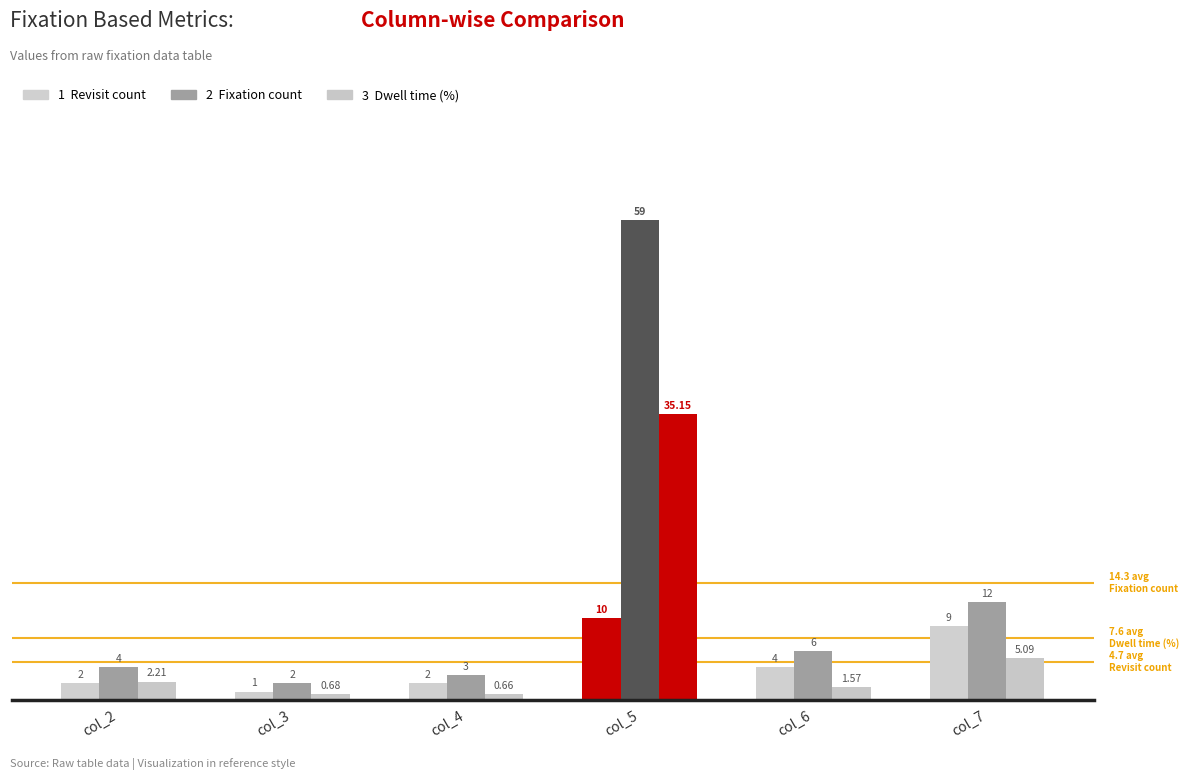

What are all the series names shown in the legend?

Revisit count, Fixation count, Dwell time (%)